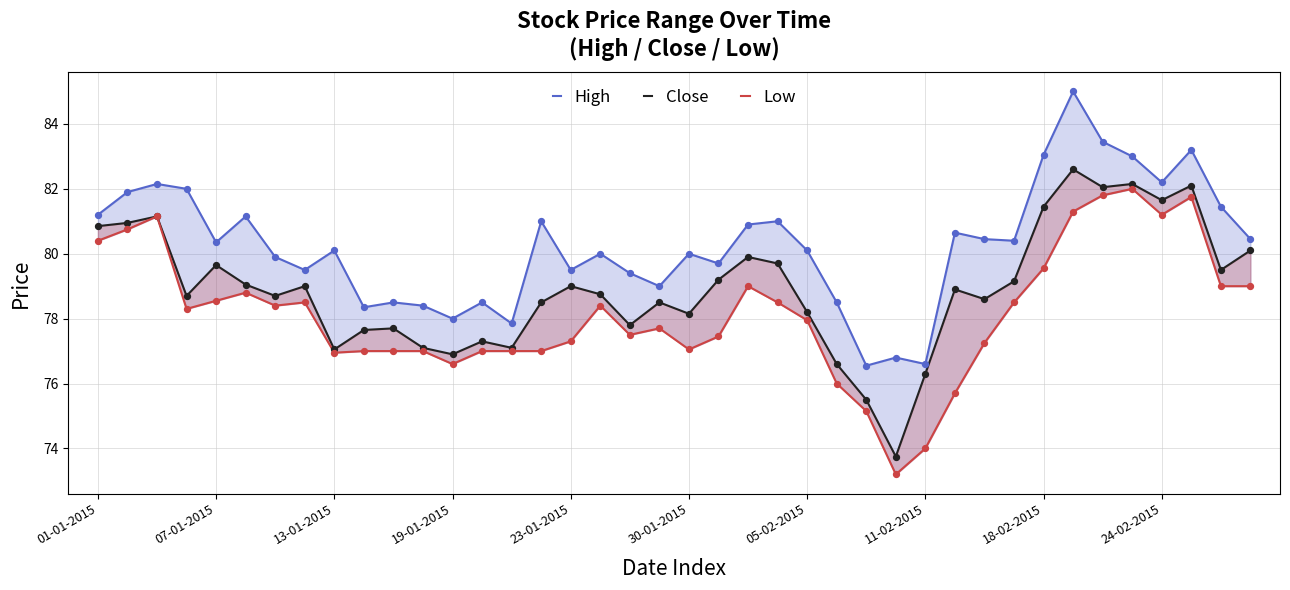

Which series contains the highest Y value?

High